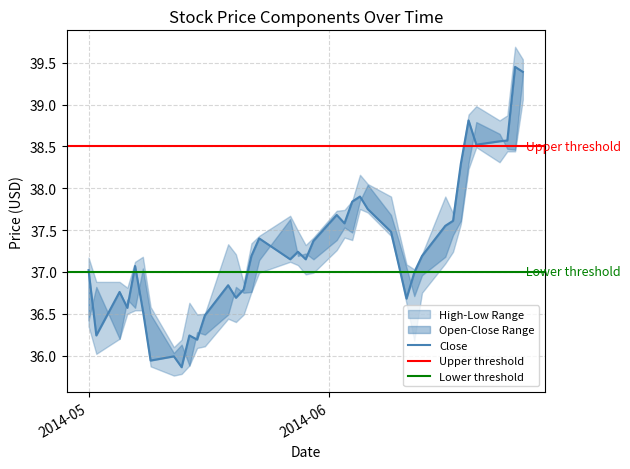

Rank the categories by High value from lowest to highest.

7, 8, 10, 11, 6, 9, 3, 14, 1, 2, 29, 28, 4, 0, 5, 13, 30, 19, 12, 15, 20, 16, 27, 18, 17, 32, 21, 22, 23, 26, 31, 25, 24, 33, 36, 37, 34, 35, 39, 38